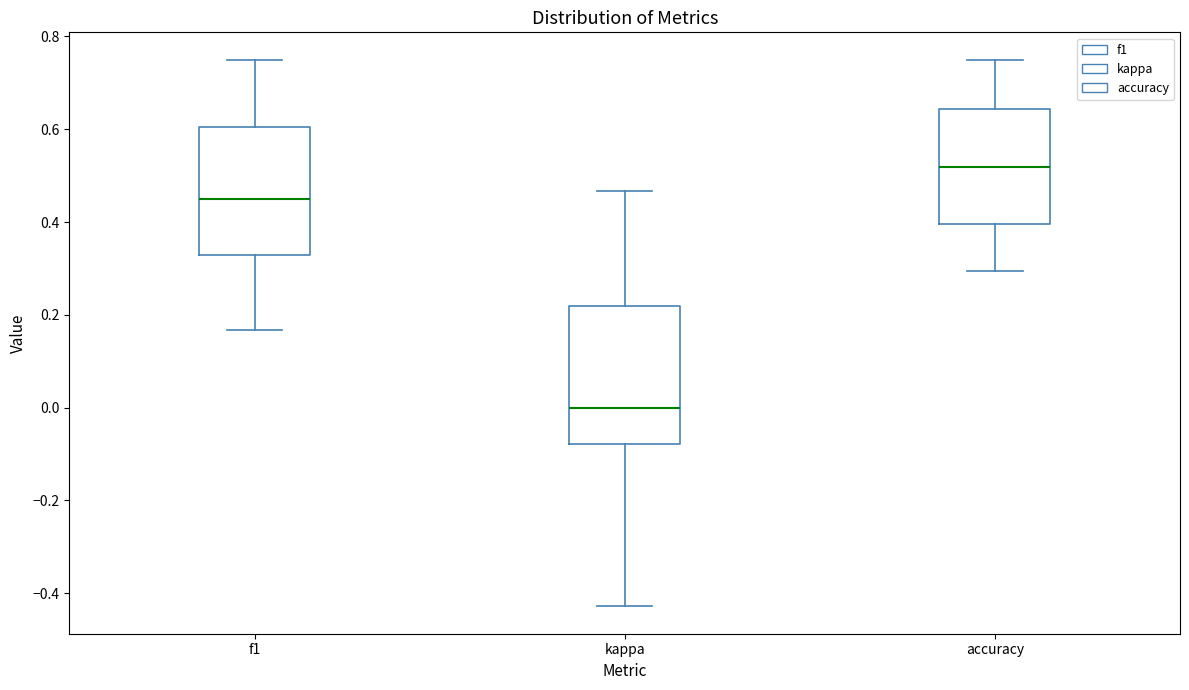

Which box is the tallest, from its lower edge to its upper edge?

kappa